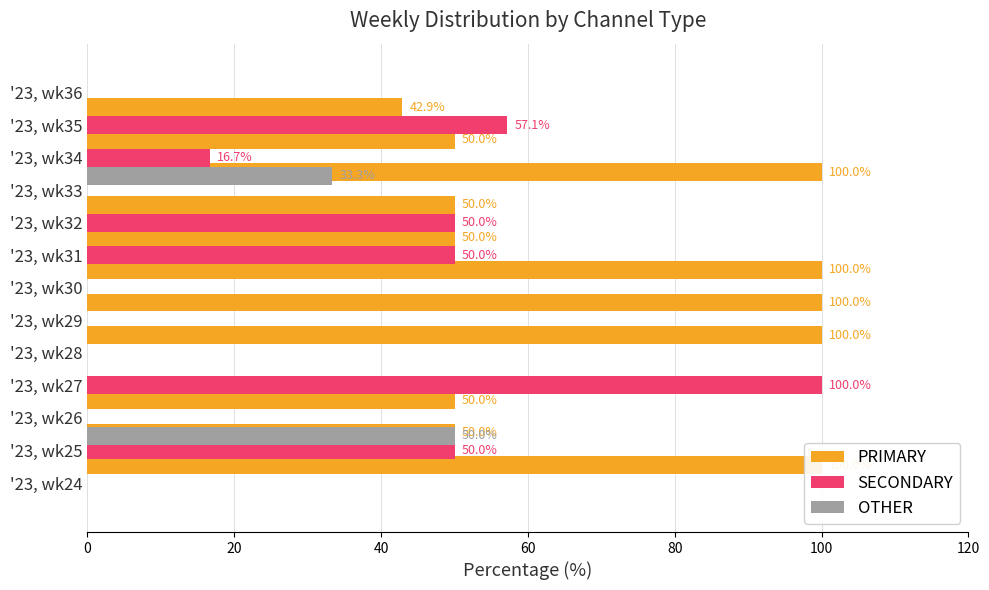

What position from the left is 20?

2